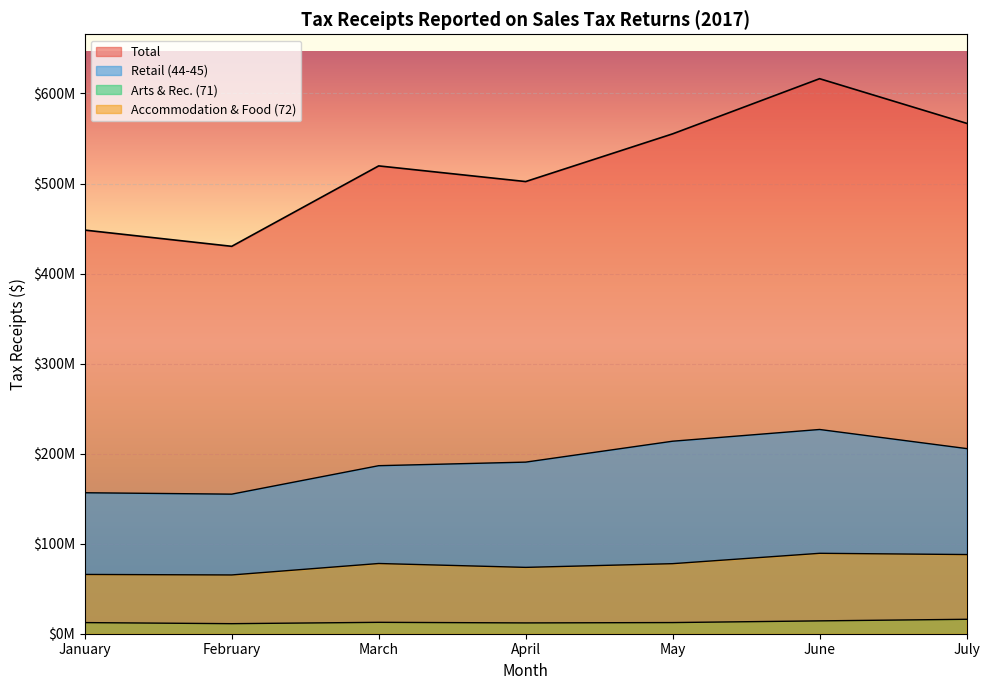

What is the difference between the Accommodation & Food (72) values at March and May?

185745